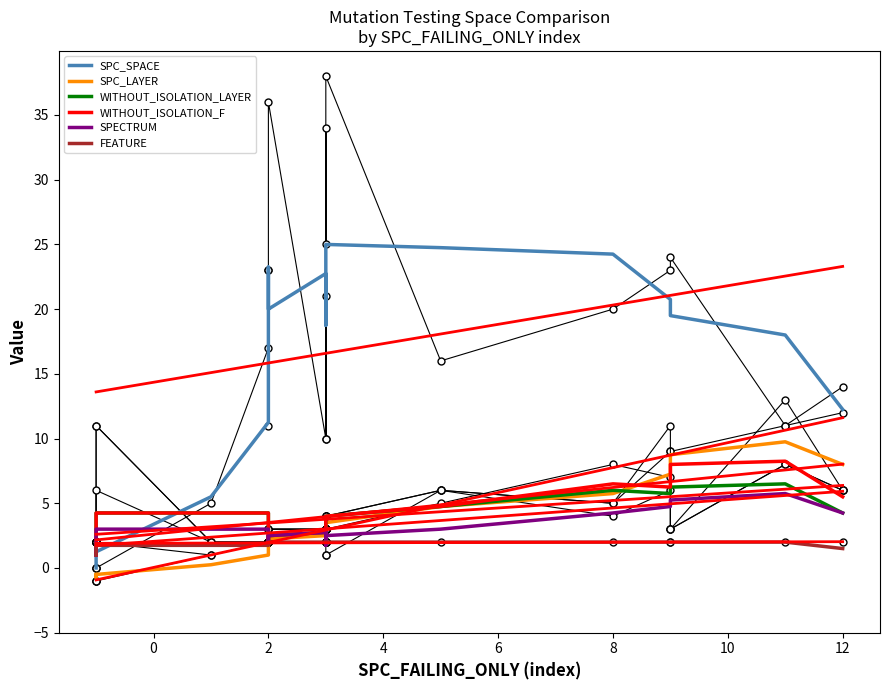

How many interior local peaks does the SPC_LAYER series have?

1